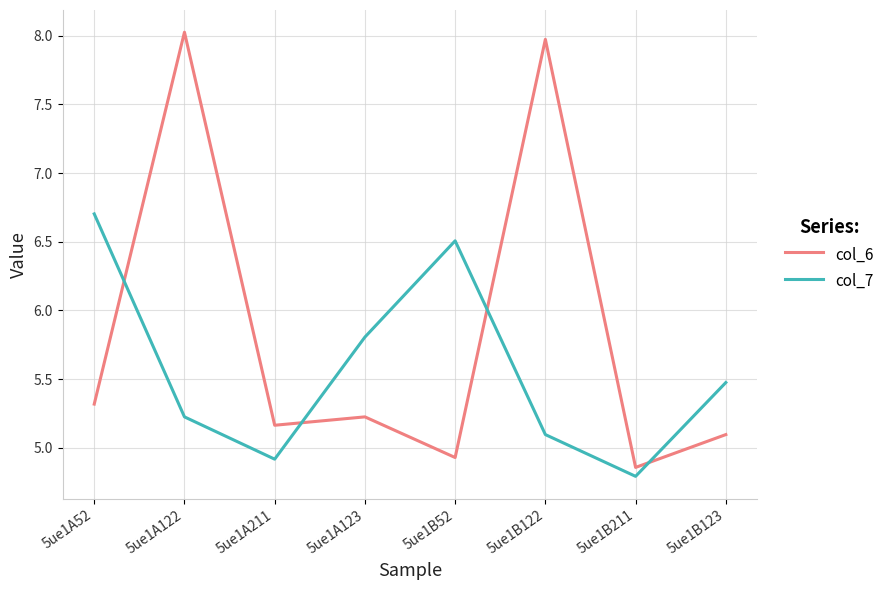

Between which two adjacent categories do col_7 and col_6 first intersect?

5ue1A52 and 5ue1A122